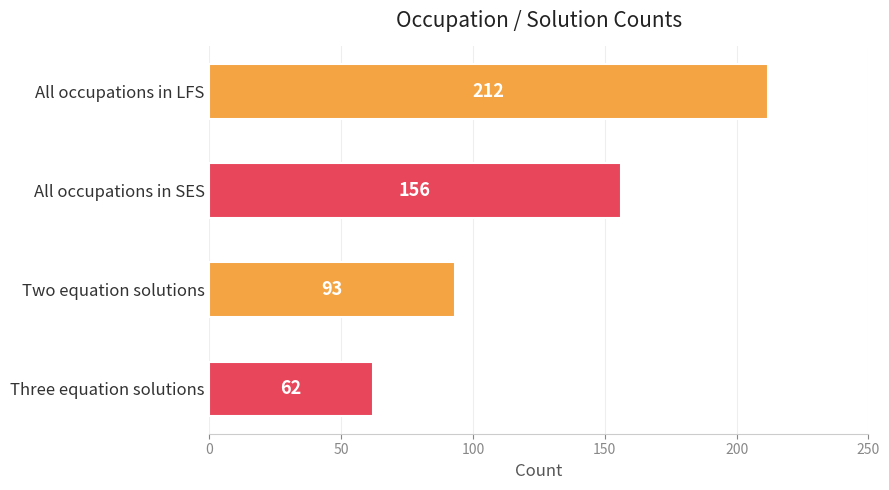

Is it true that the value at Three equation solutions is 62?

True